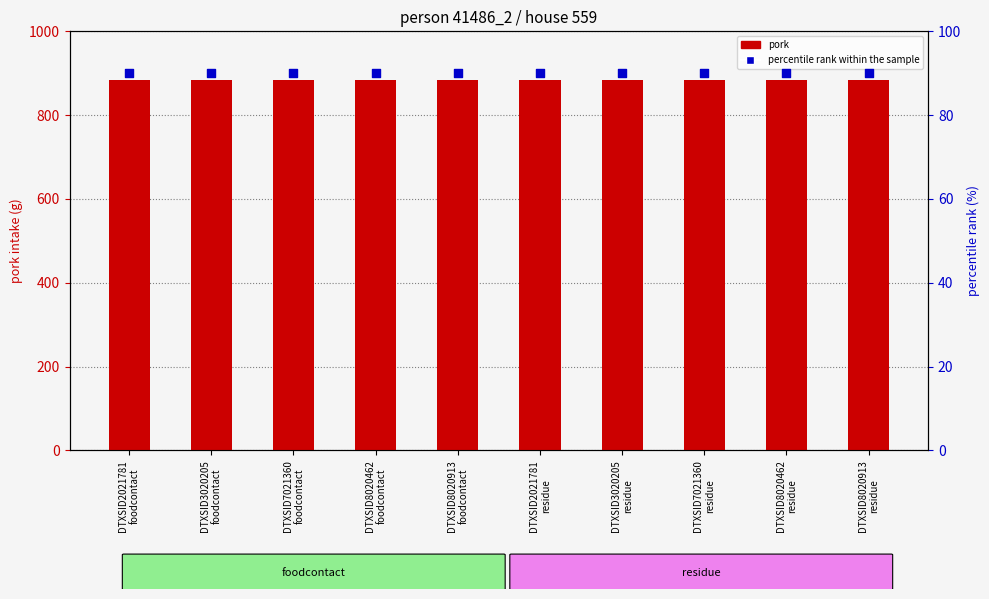

Which series reaches the minimum Y coordinate?

percentile rank within the sample